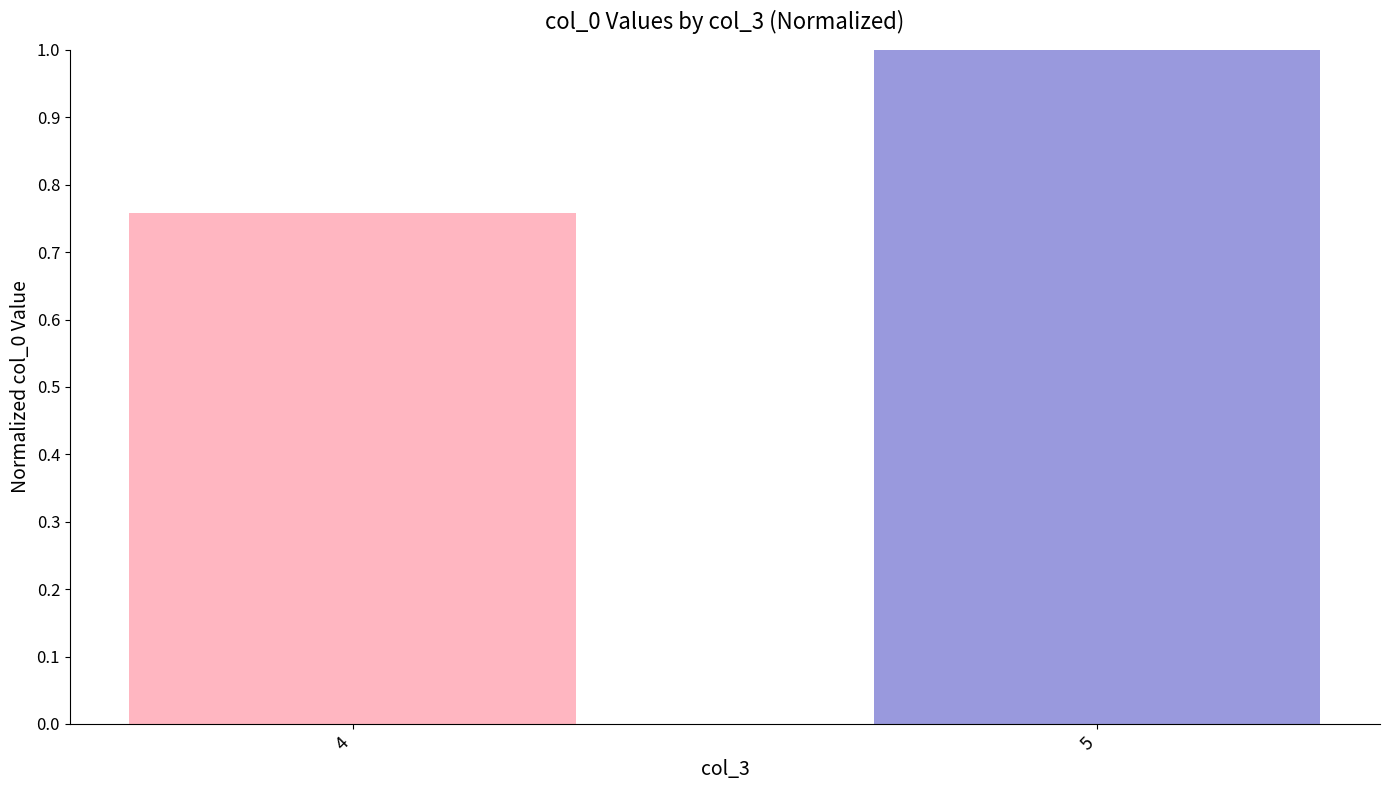

Rank the categories by value from highest to lowest.

5, 4